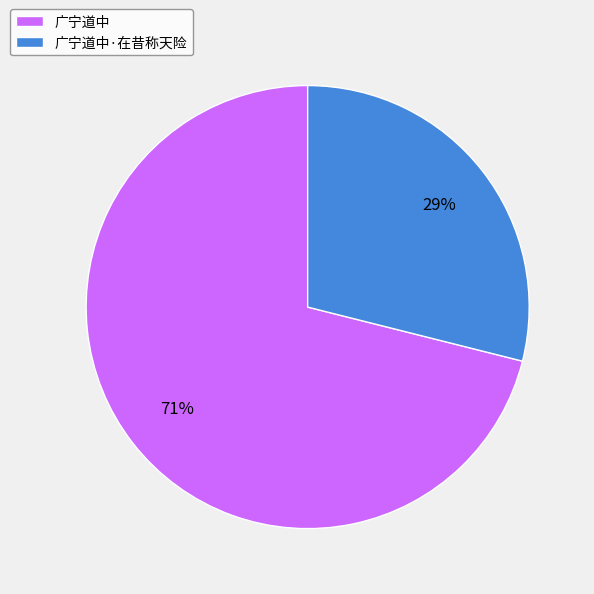

Between 广宁道中·在昔称天险 and 广宁道中, which is larger?

广宁道中